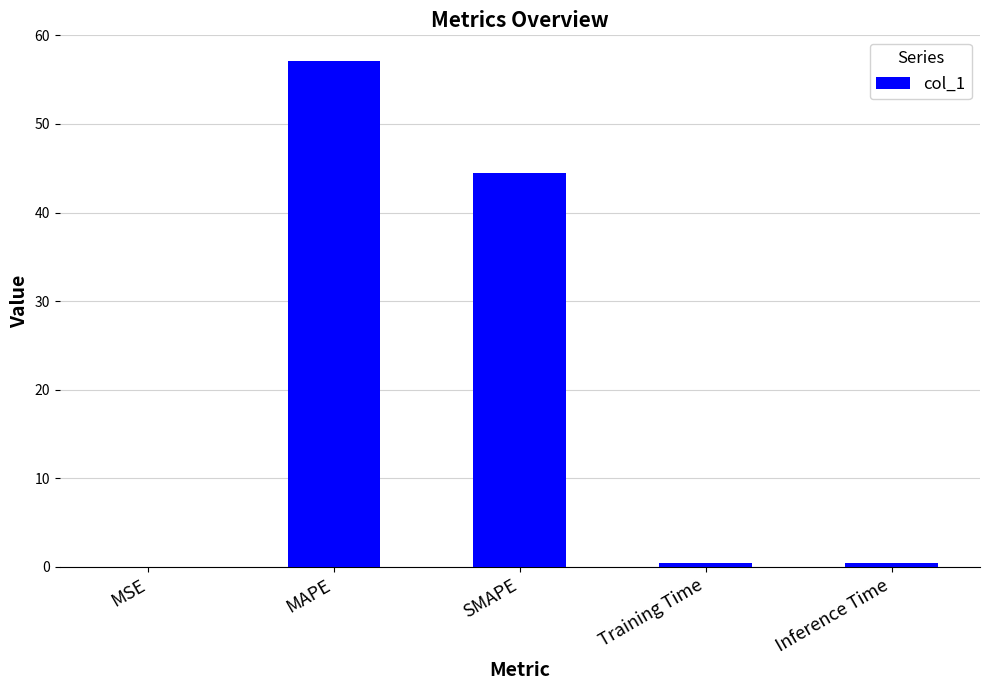

The value at Inference Time is 0.4. True or false?

True